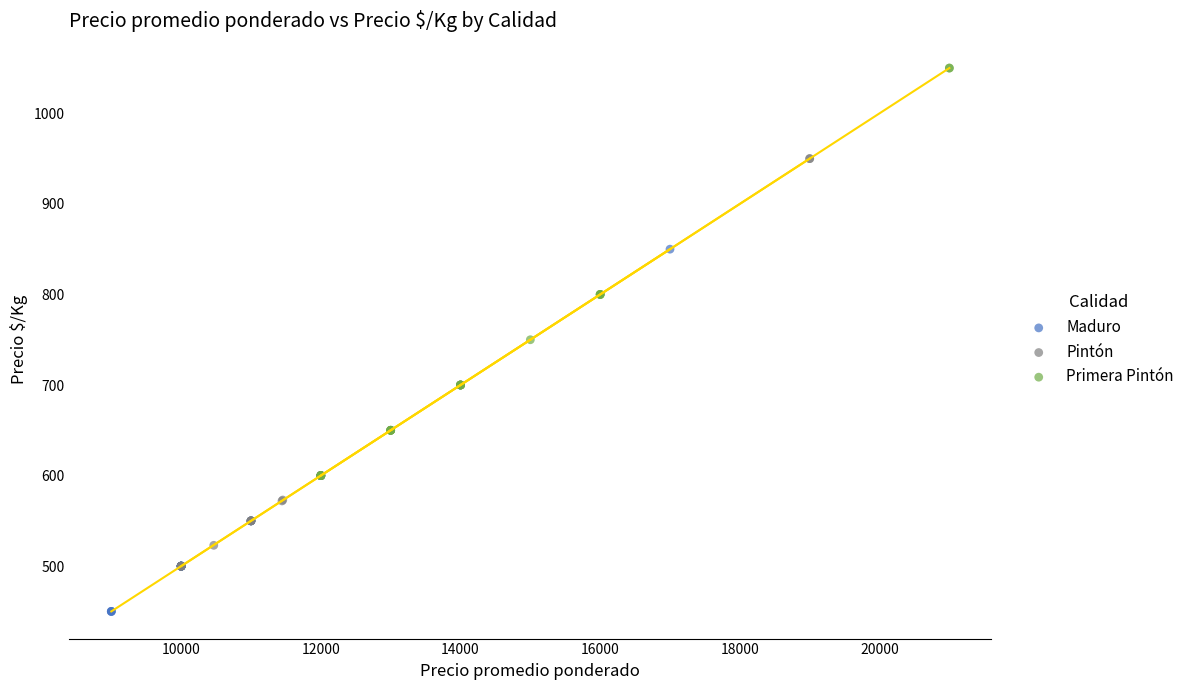

Which series reaches the maximum Y coordinate?

Primera Pintón